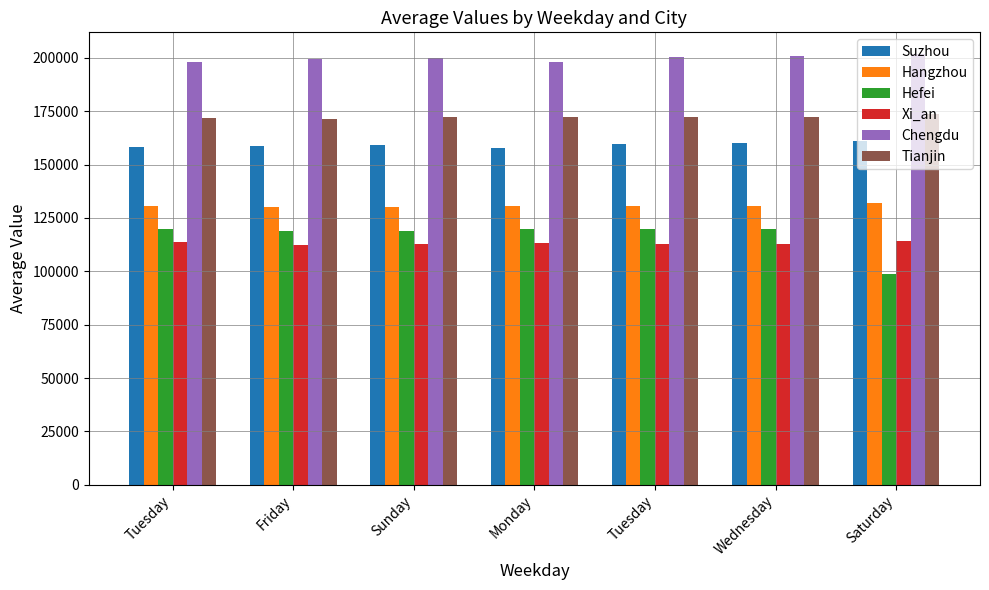

What is the value of the Hangzhou bar at the 7th from the left?

132019